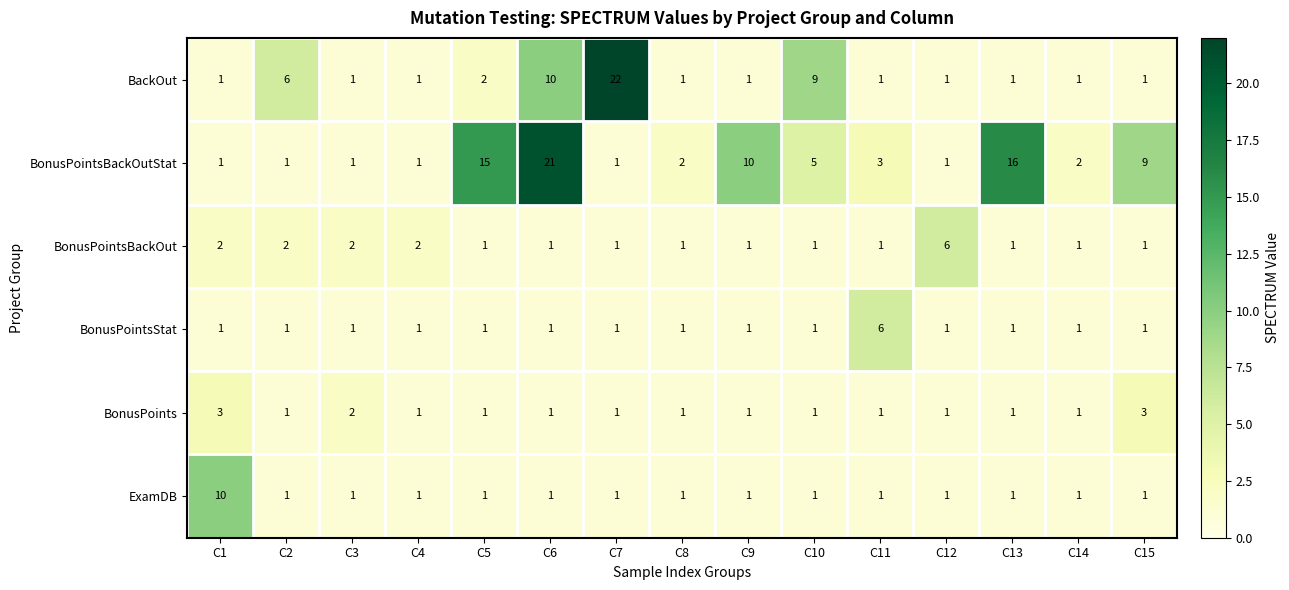

Is it true that BonusPointsBackOut equals 1 at C11?

True